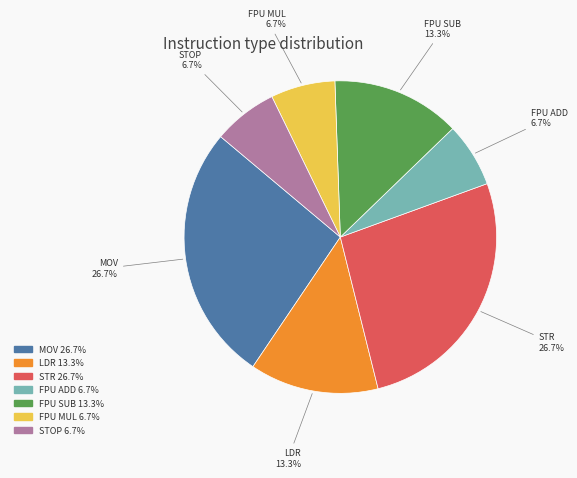

To the nearest percent, what is the difference between the largest and smallest slice percentages?

20%